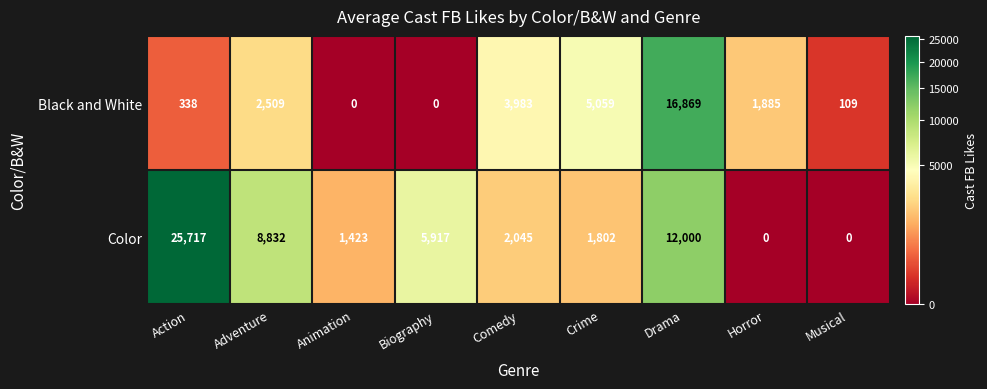

How many data points does each series have?

9